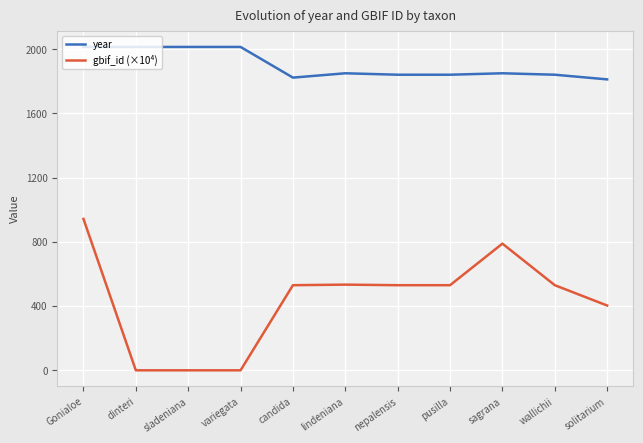

Between variegata and pusilla, which series saw the biggest shift?

gbif_id (×10⁴)